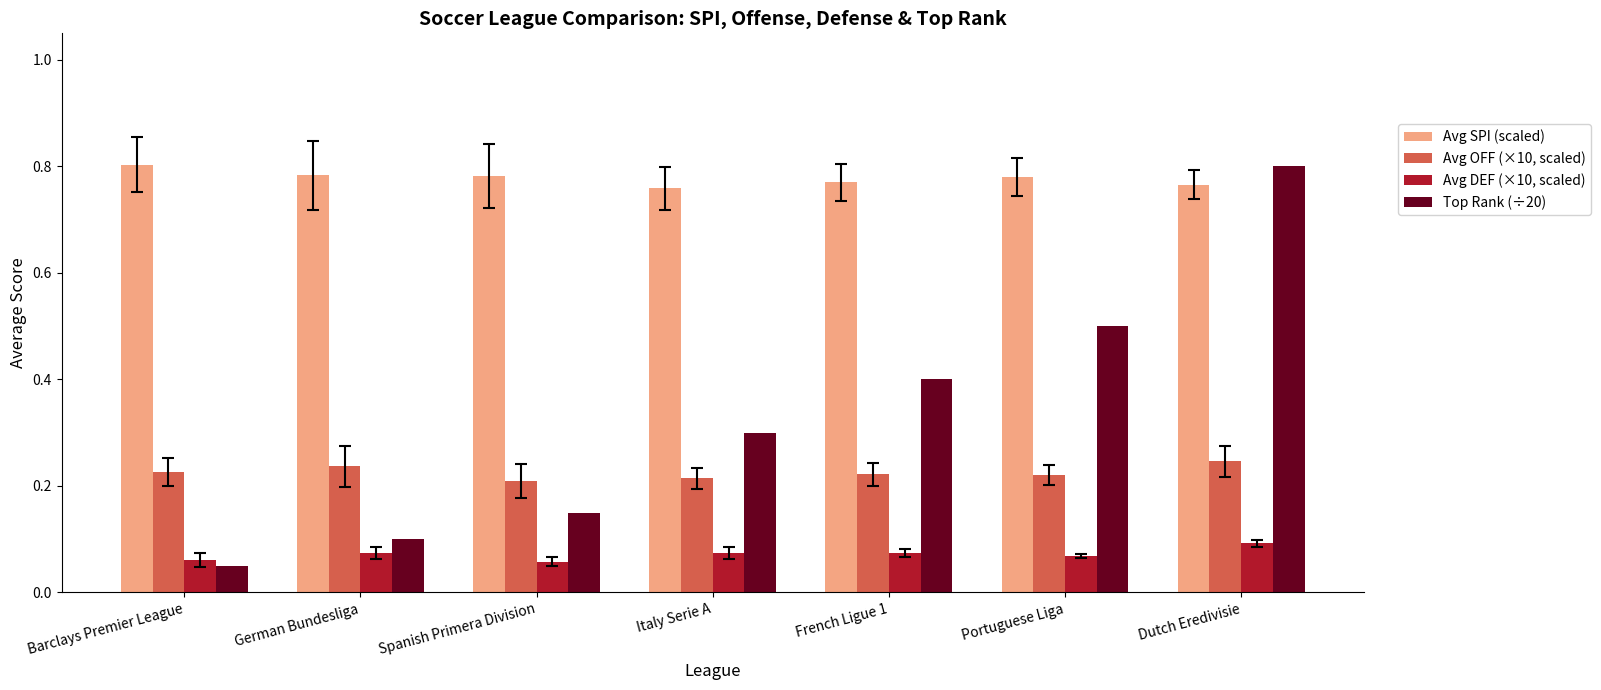

What is the sum of all Avg DEF (×10, scaled) values?

0.5